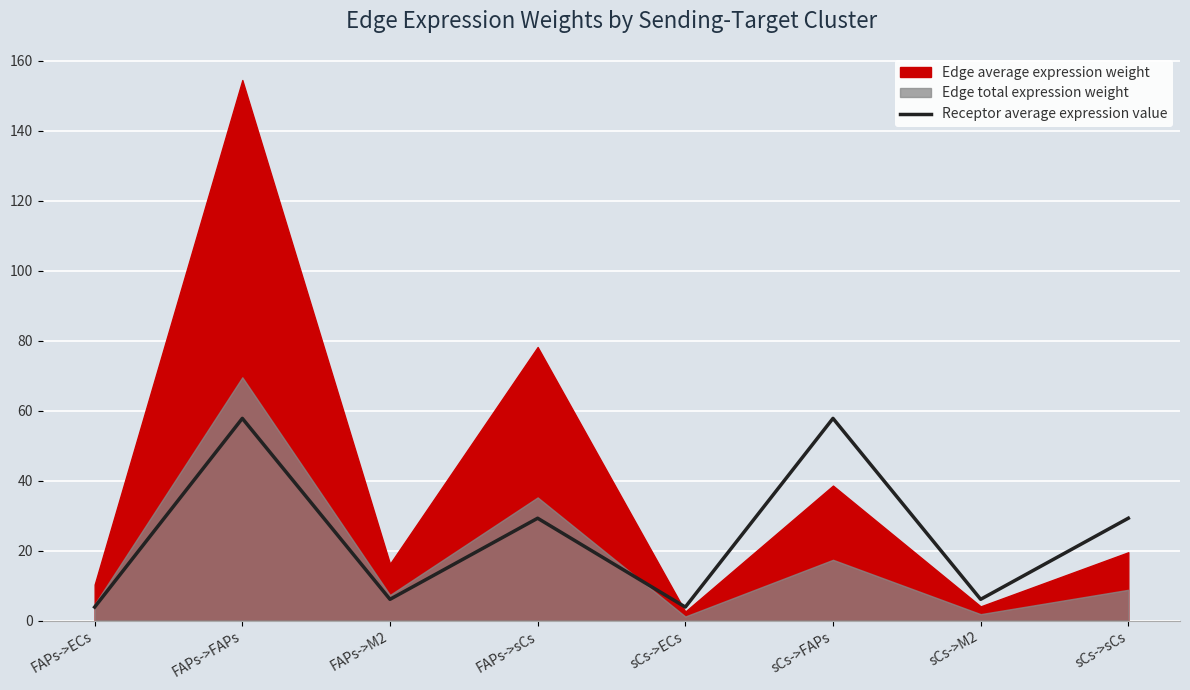

How many categories are shown in the chart?

8